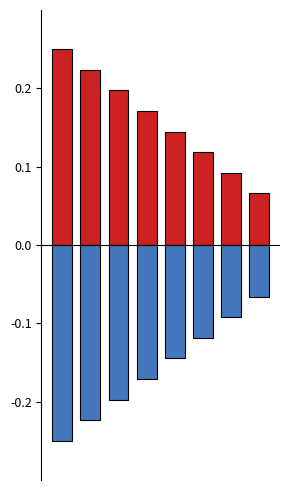

What are all the series names shown in the legend?

col_0, col_2